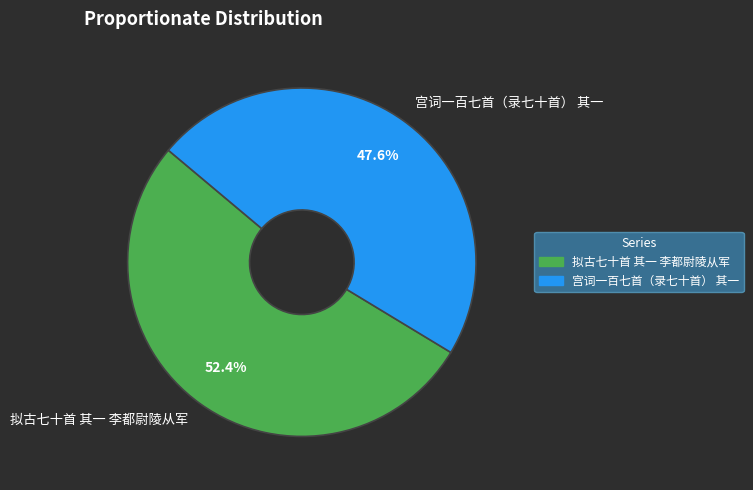

How much of the chart is everything except 拟古七十首 其一 李都尉陵从军?

47.6%